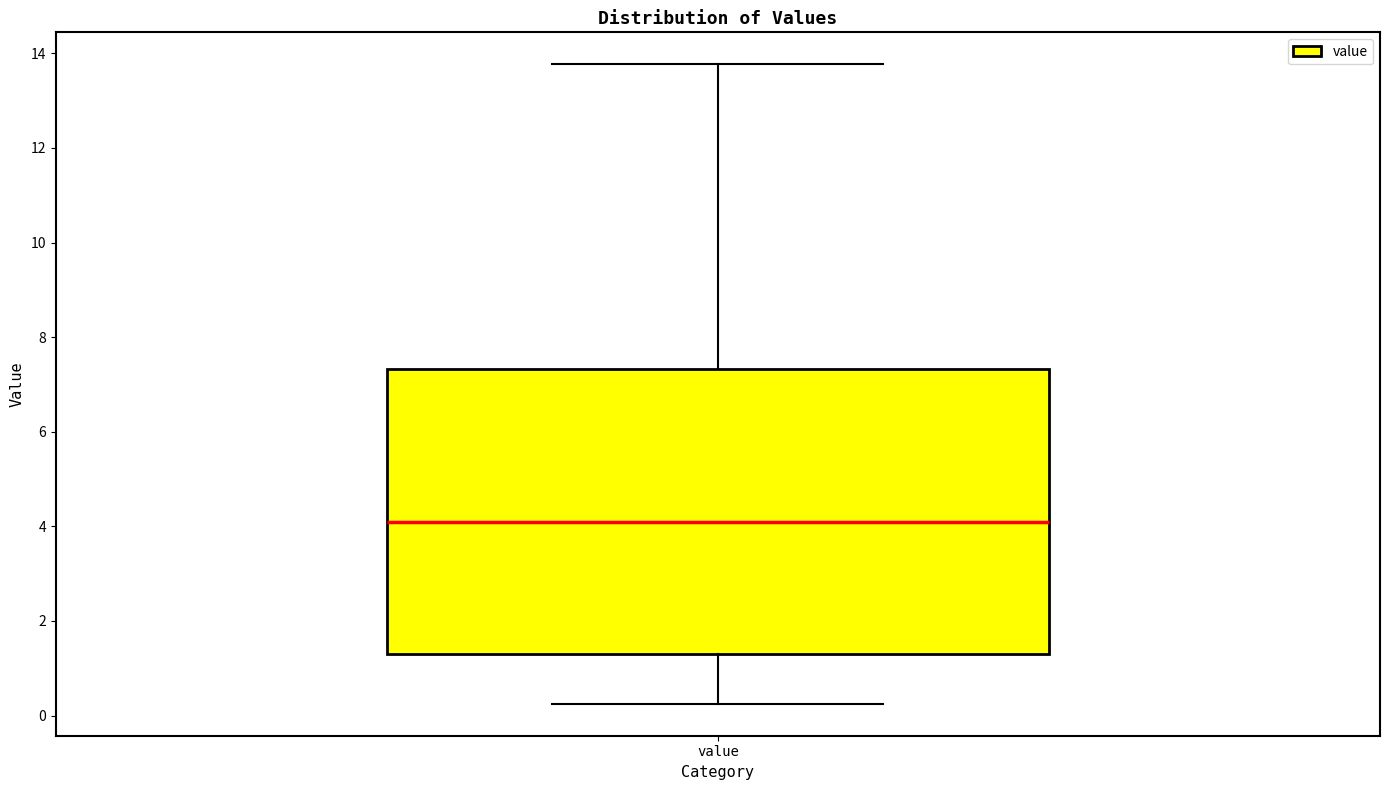

Where is the upper edge of the box for value on the y-axis? The values are not printed on the chart, so give them approximately, as read against the axis.

7.4